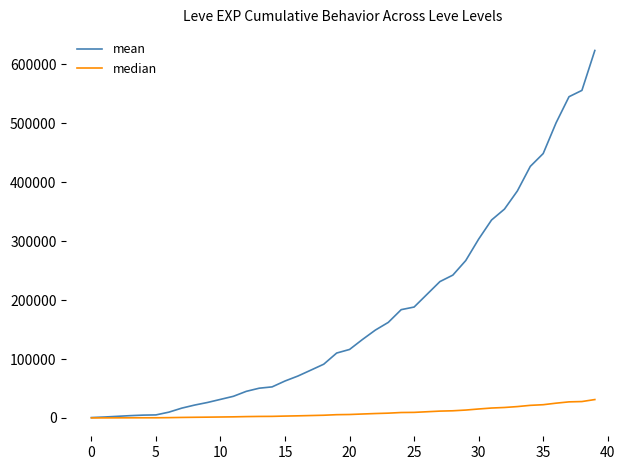

Which series has the largest total across all categories?

mean